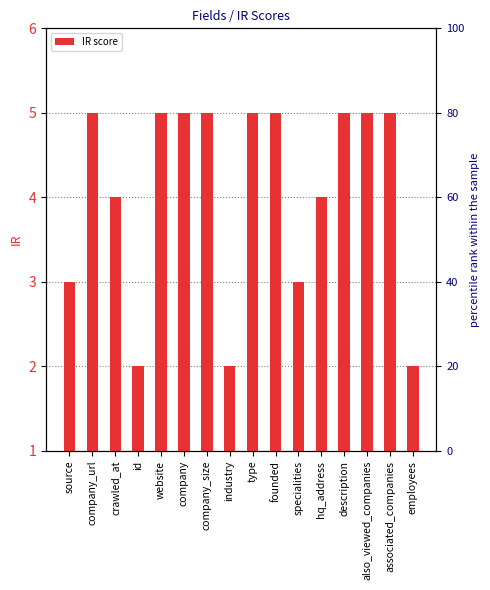

The value at crawled_at is 4. True or false?

True